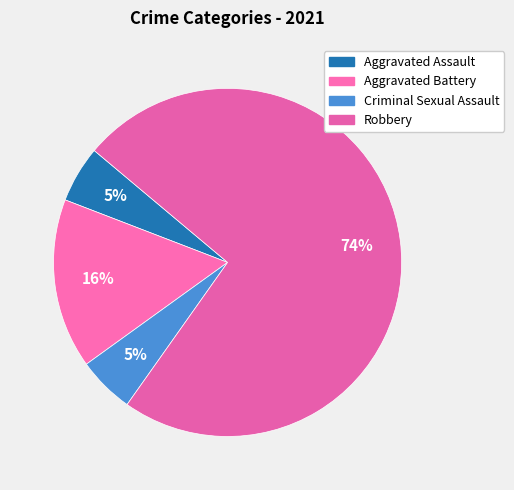

Between Aggravated Battery and Aggravated Assault, which is larger?

Aggravated Battery